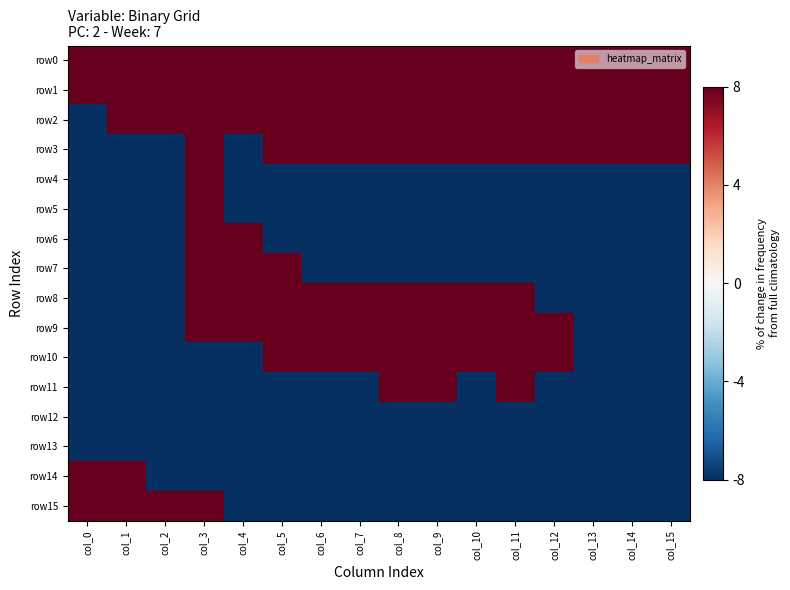

Which series changed the most between col_4 and col_7?

row3